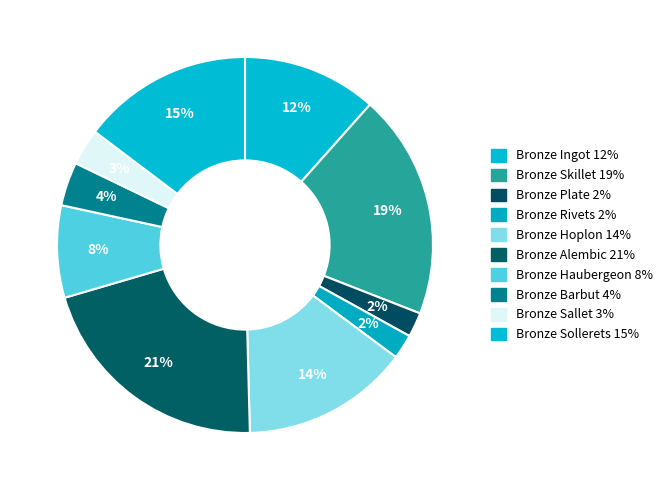

How many segments does this pie chart have?

10